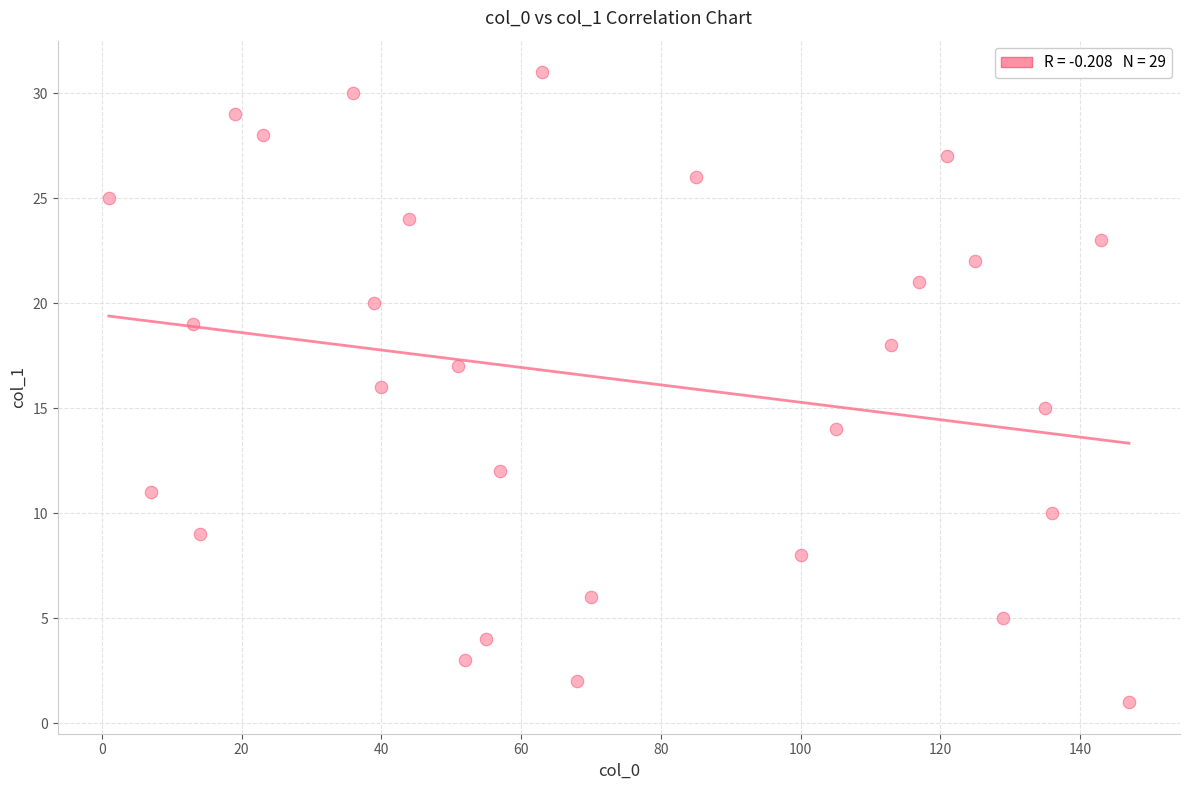

What is the range of X values (max minus min)?

146